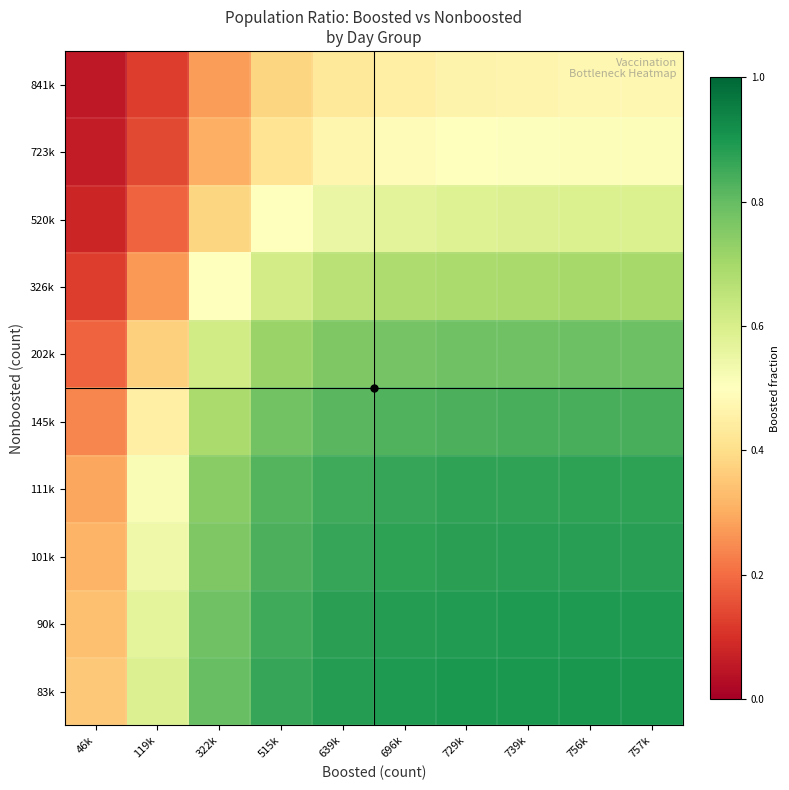

Which has a higher value, 322k or 119k?

322k